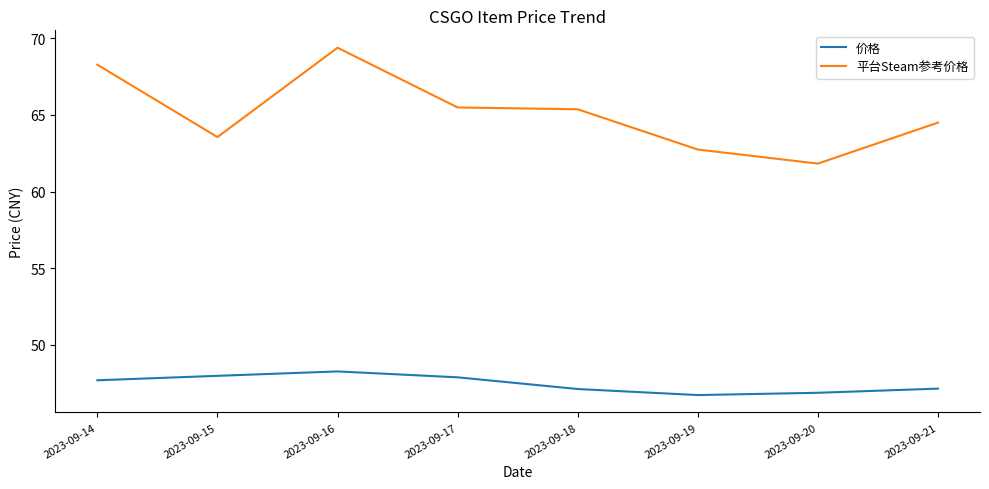

What value does the 平台Steam参考价格 series have at 2023-09-15?

63.6